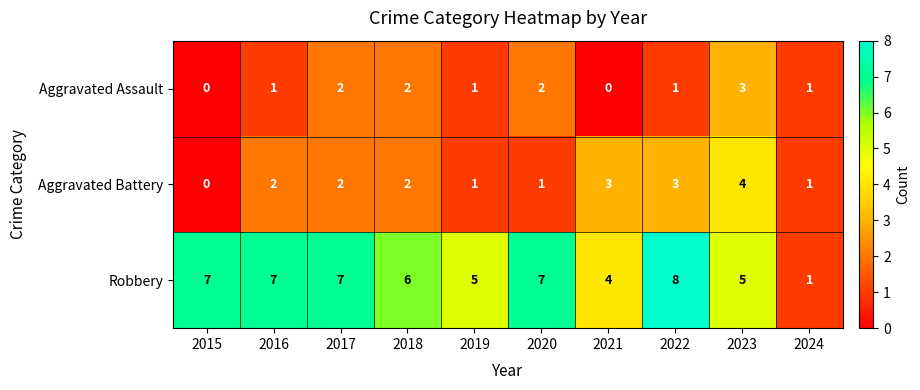

Which series changed the most between 2017 and 2019?

Robbery